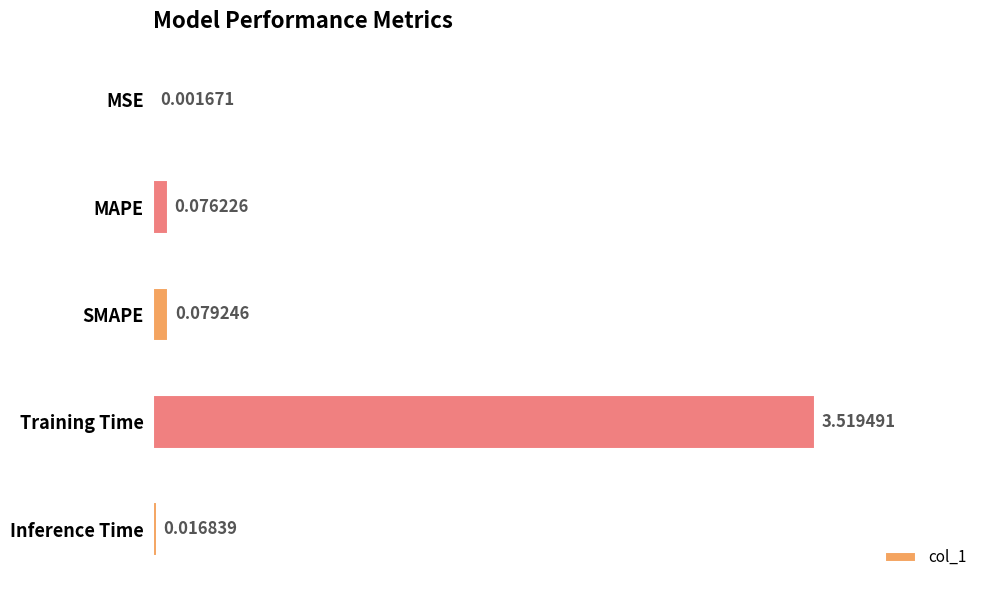

Between MAPE and Inference Time, which is larger?

MAPE